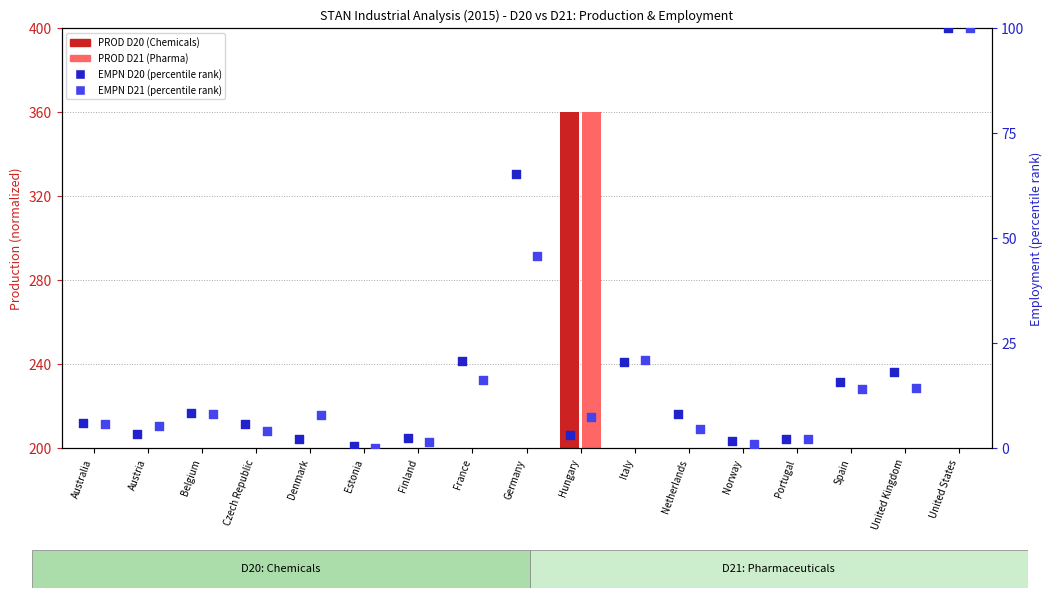

What are all the series names shown in the legend?

PROD D20 (Chemicals), PROD D21 (Pharma), EMPN D20 (percentile), EMPN D21 (percentile)